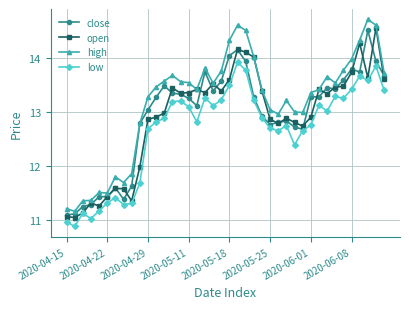

What is the lowest value of the low series?

10.9